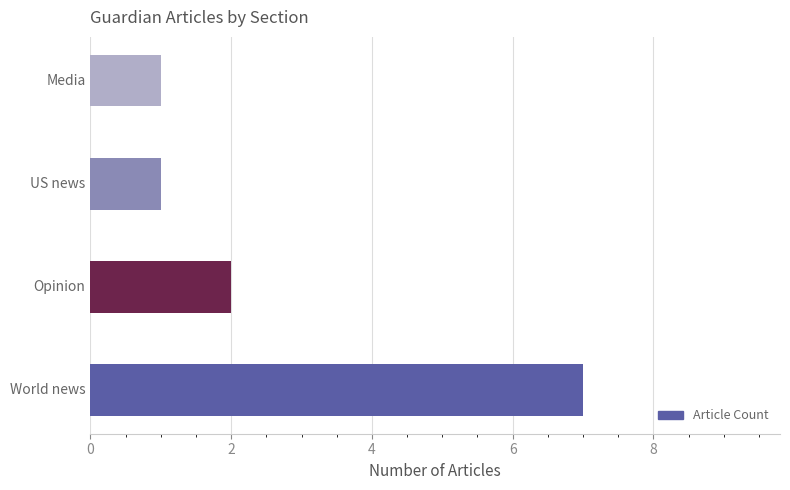

How many data points are less than 2?

2